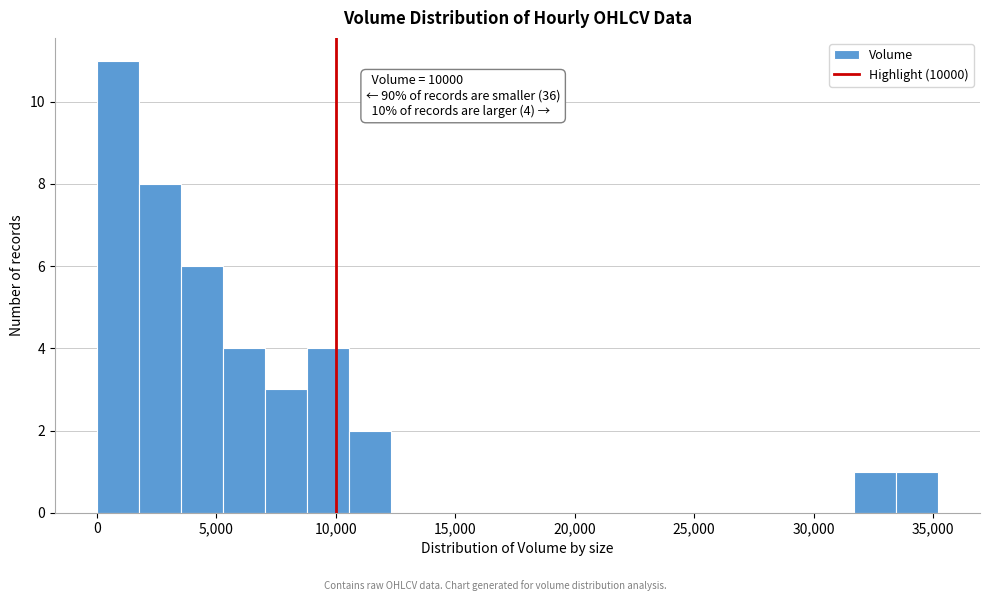

Read against the x-axis, roughly where is the centre of the tallest bar?

1000